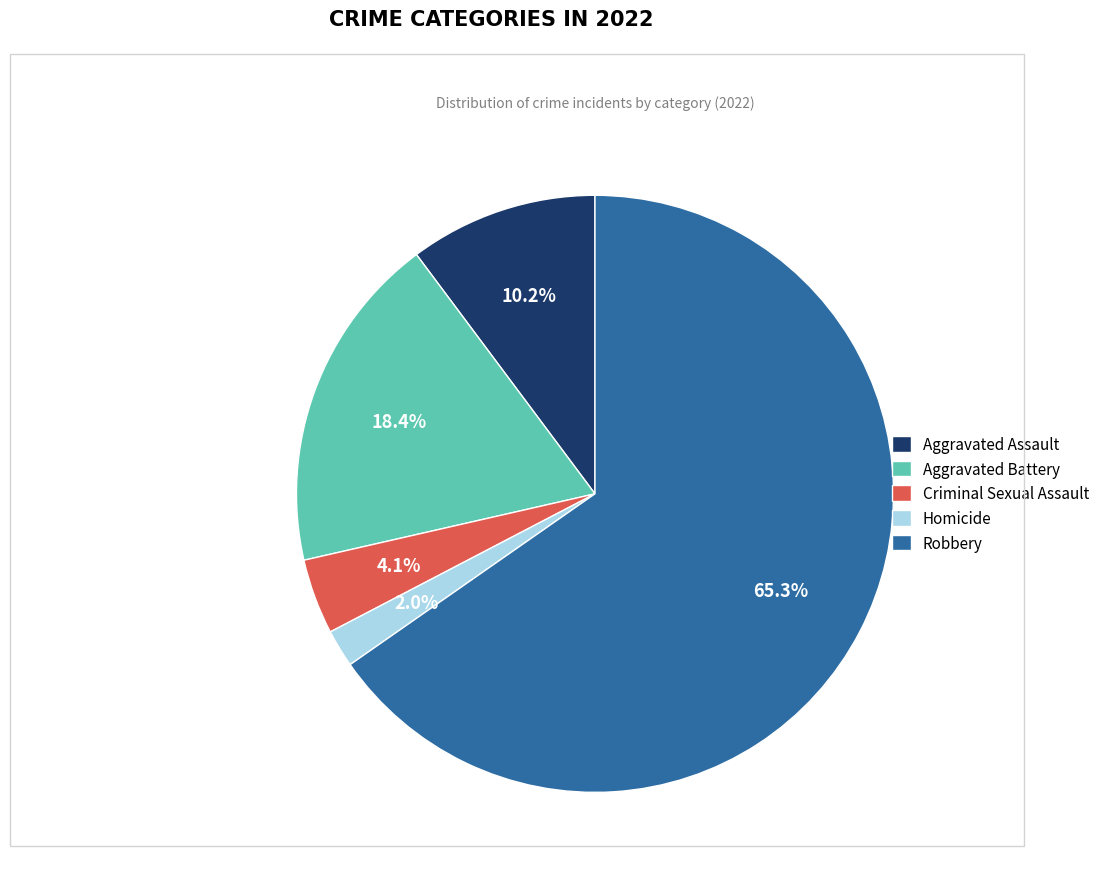

How many segments does this pie chart have?

5